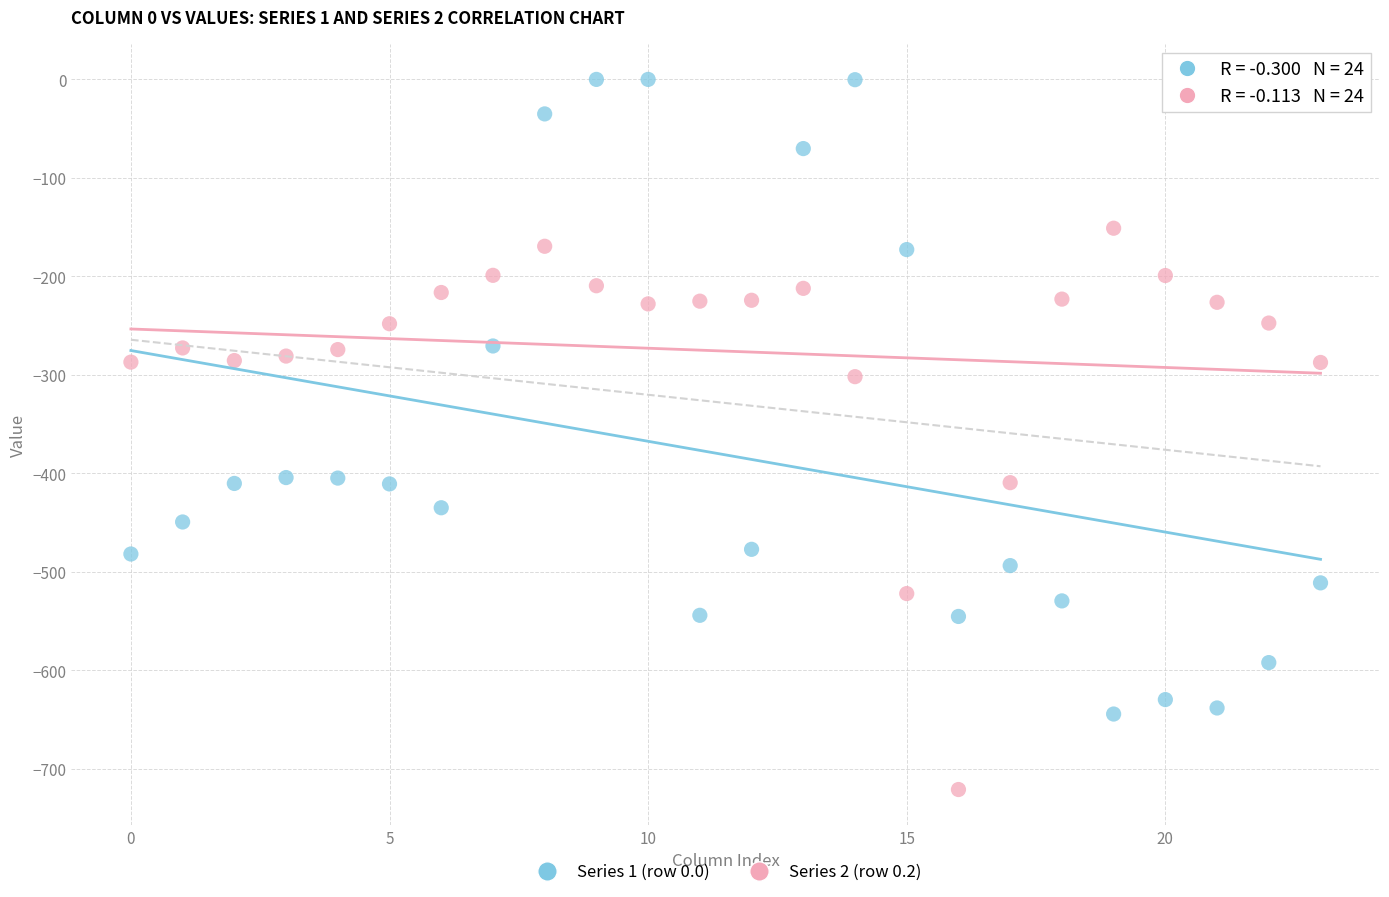

Which series contains the lowest Y value?

Series 2 (row 0.2)